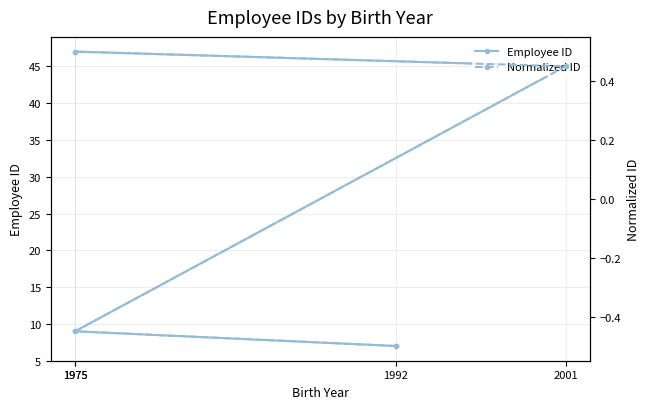

Reading left to right, what are all the values shown in this chart?

Employee ID: 7.0	9.0	45.0	47.0
Normalized ID: -0.5	-0.5	0.5	0.5